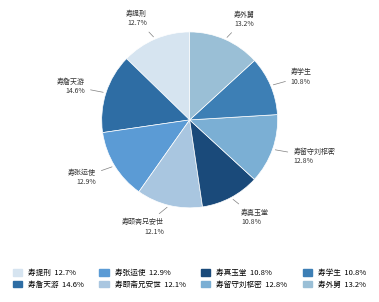

Which category has the biggest portion of the pie?

寿詹天游